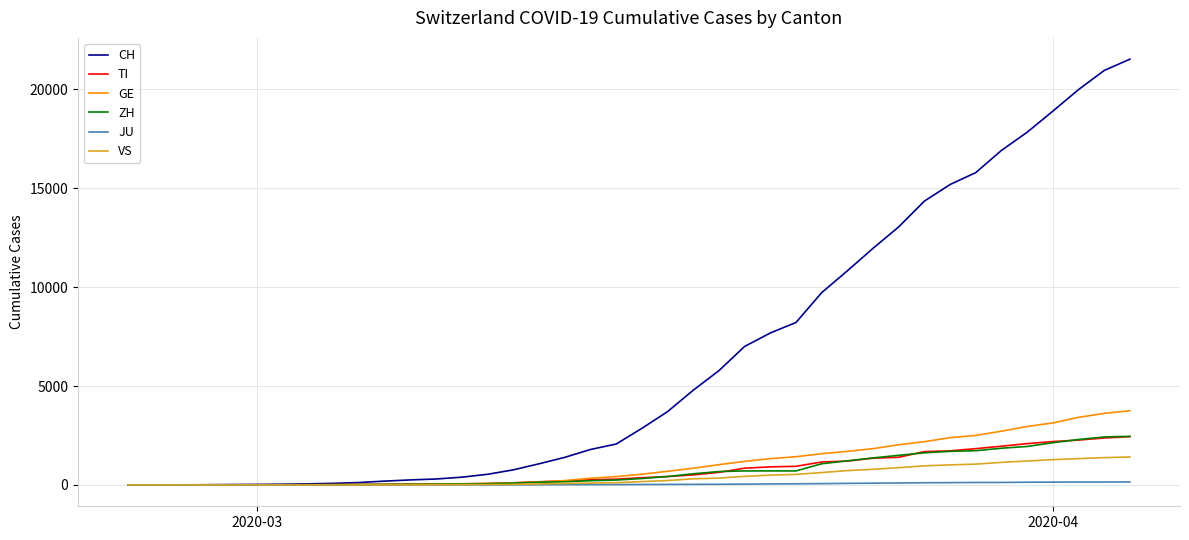

Which series has the largest total across all categories?

CH